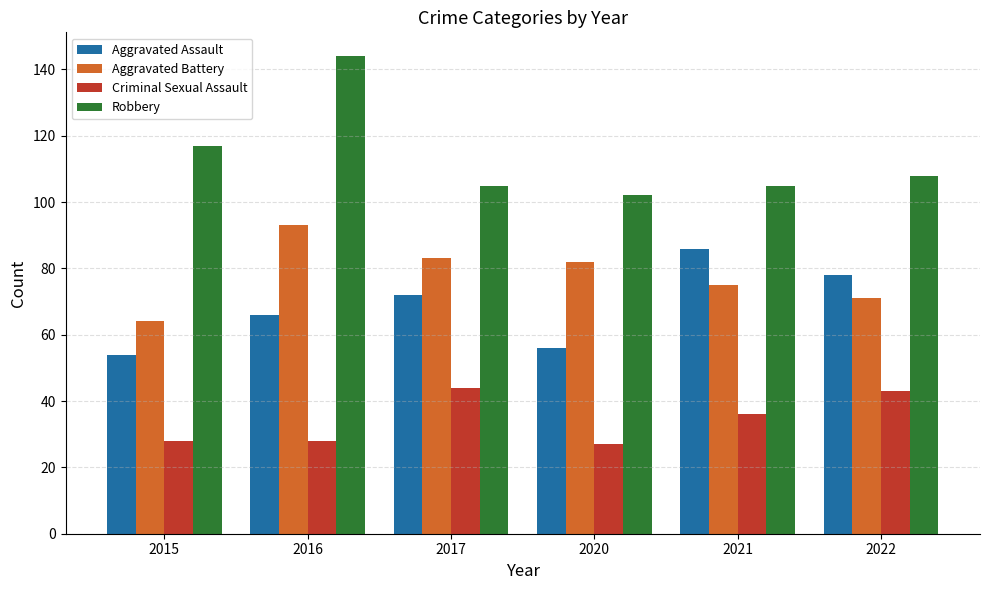

The value of Aggravated Battery at 2015 is 64. True or false?

True